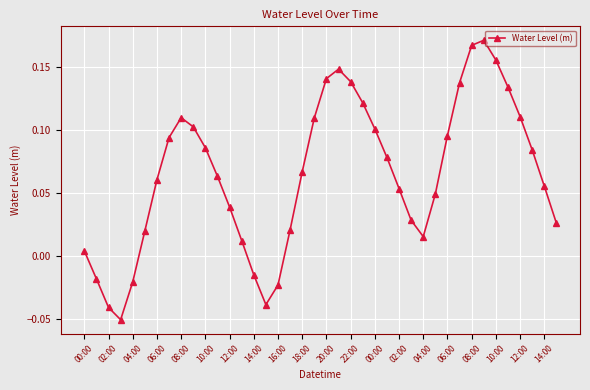

How many points are lower than both their immediate neighbors (excluding endpoints)?

3